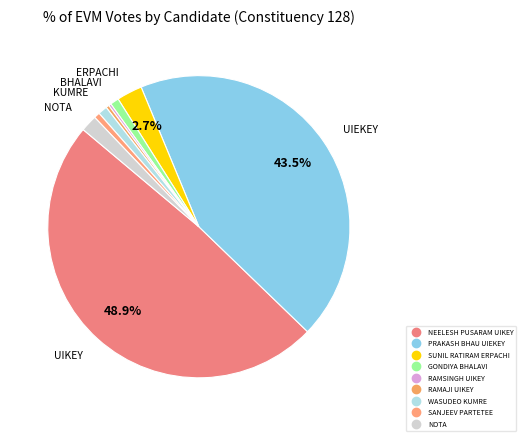

What is the largest slice in the pie chart?

NEELESH PUSARAM UIKEY